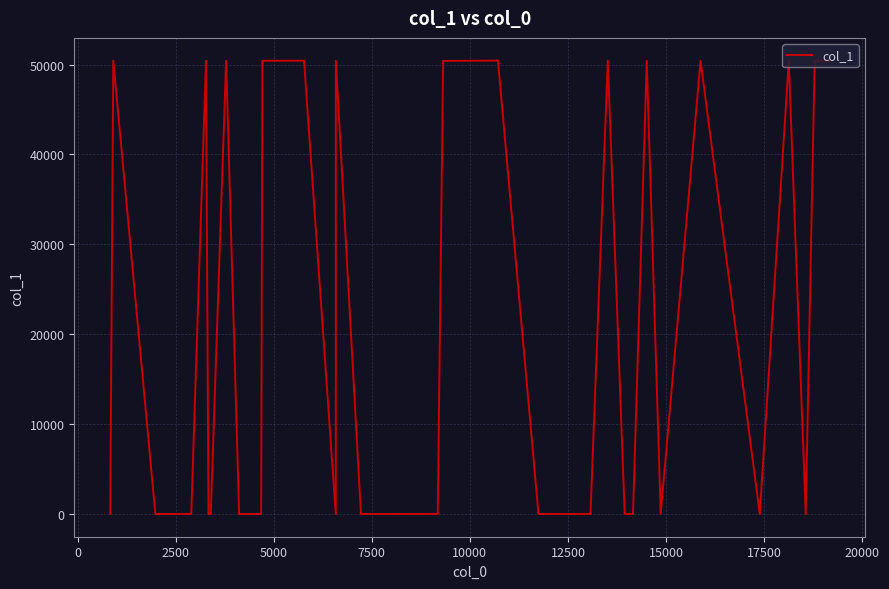

What is the greatest value displayed?

50439